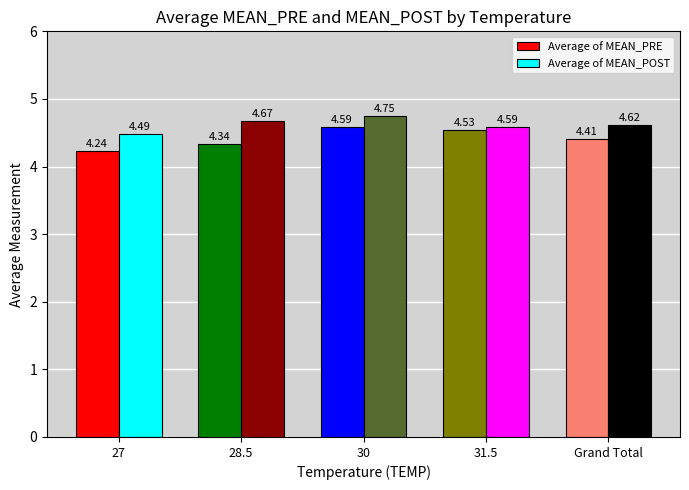

The Average of MEAN_POST series shows 4.6 at 31.5. True or false?

True